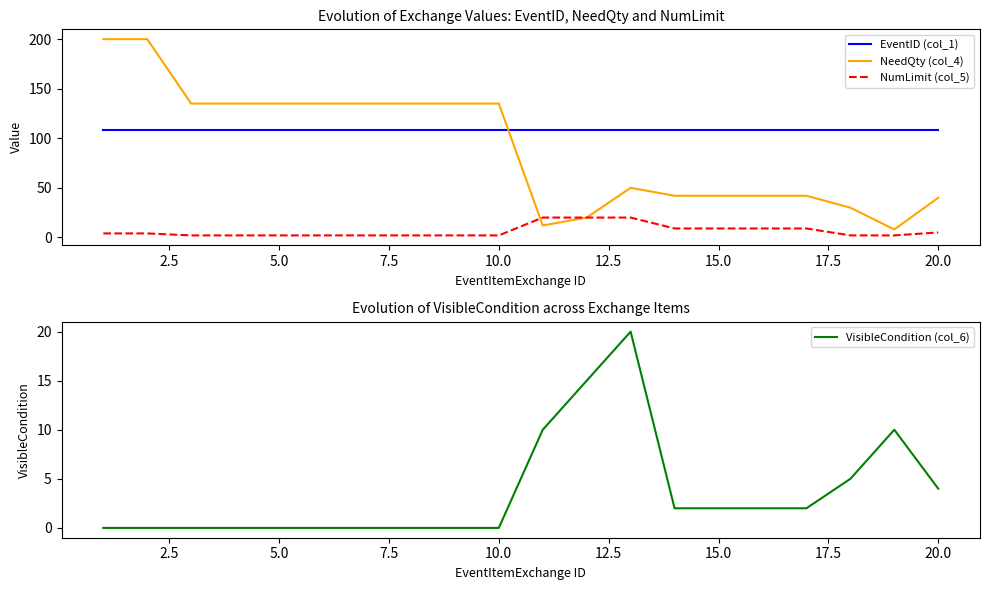

Reading left to right, extract all data points from this chart.

EventID (col_1): 108	108	108	108	108	108	108	108	108	108	108	108	108	108	108	108	108	108	108	108
NeedQty (col_4): 200	200	135	135	135	135	135	135	135	135	12	20	50	42	42	42	42	30	8	40
NumLimit (col_5): 4	4	2	2	2	2	2	2	2	2	20	20	20	9	9	9	9	2	2	5
VisibleCondition (col_6): 0	0	0	0	0	0	0	0	0	0	10	15	20	2	2	2	2	5	10	4